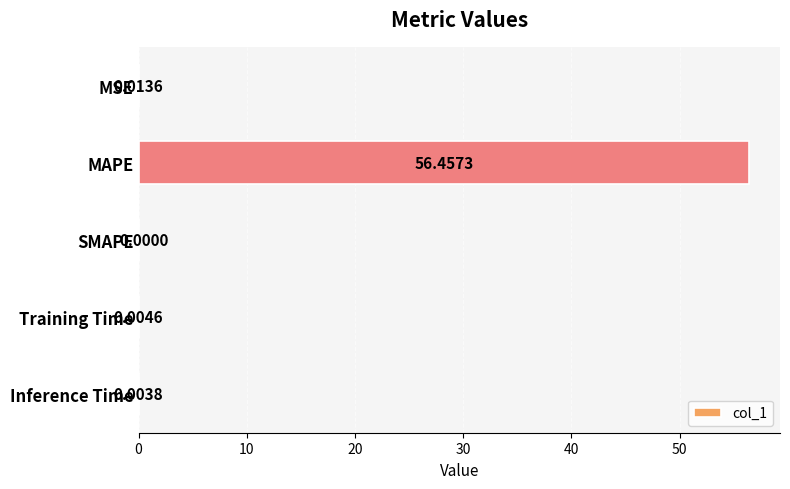

Between Inference Time and MAPE, which is larger?

MAPE